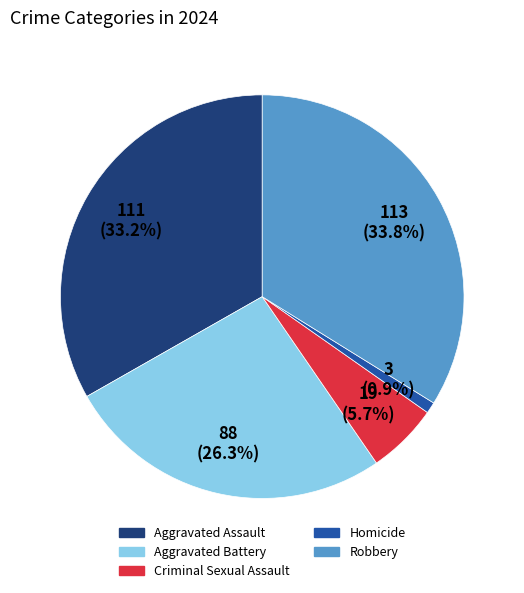

To the nearest percent, what is the difference between the largest and smallest slice percentages?

33%